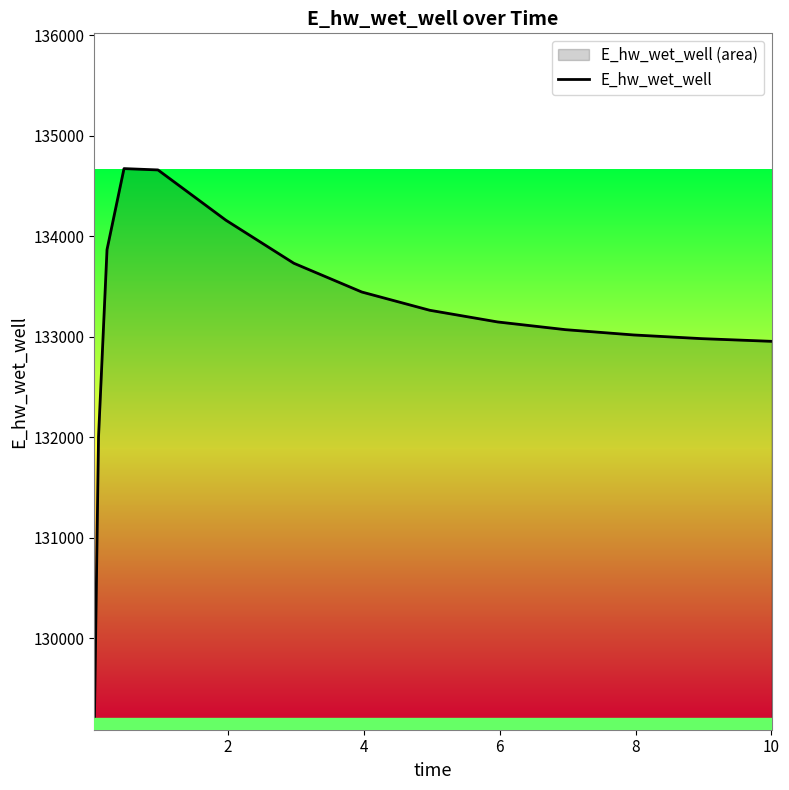

What is the greatest value displayed?

134673.9